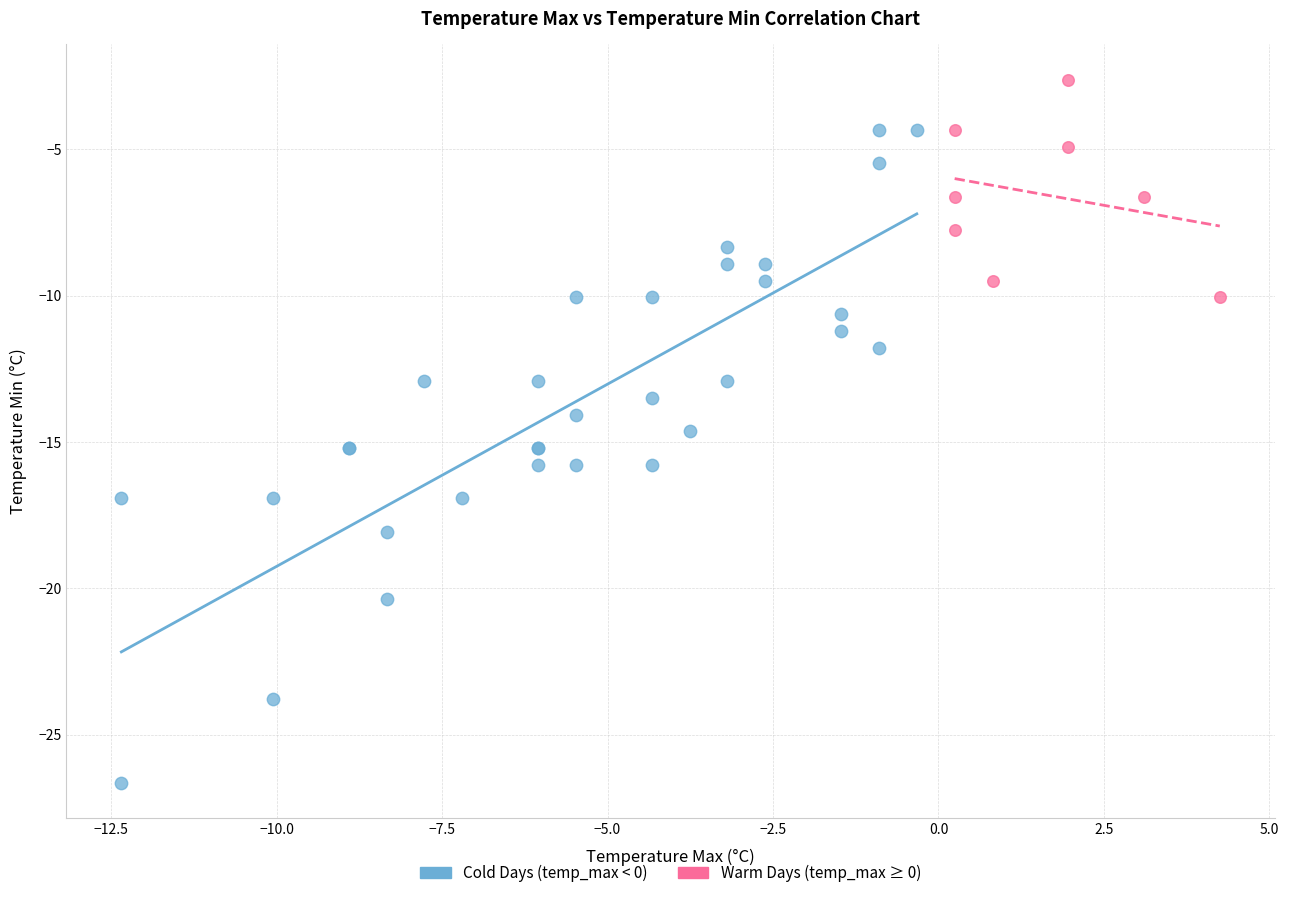

Which series has the largest Y range (max minus min)?

Cold Days (temp_max < 0)